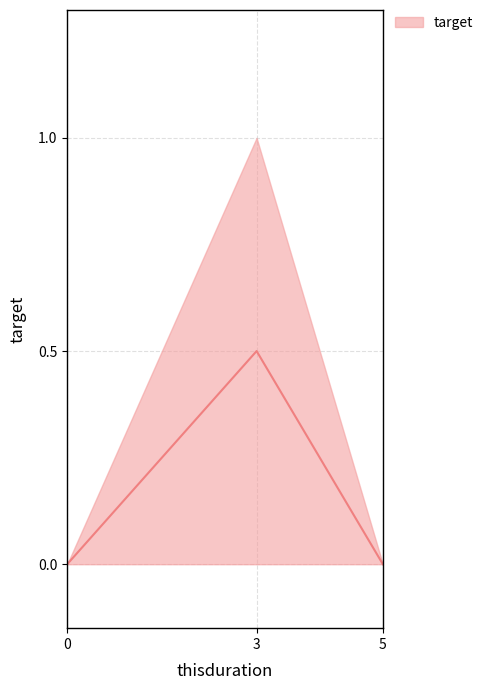

What is the difference between the values at 3 and 5?

1